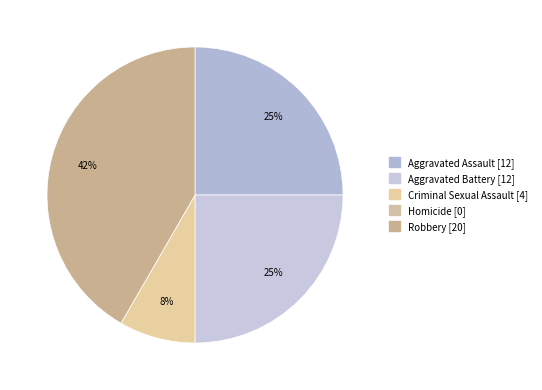

Is there a majority slice in this chart?

No